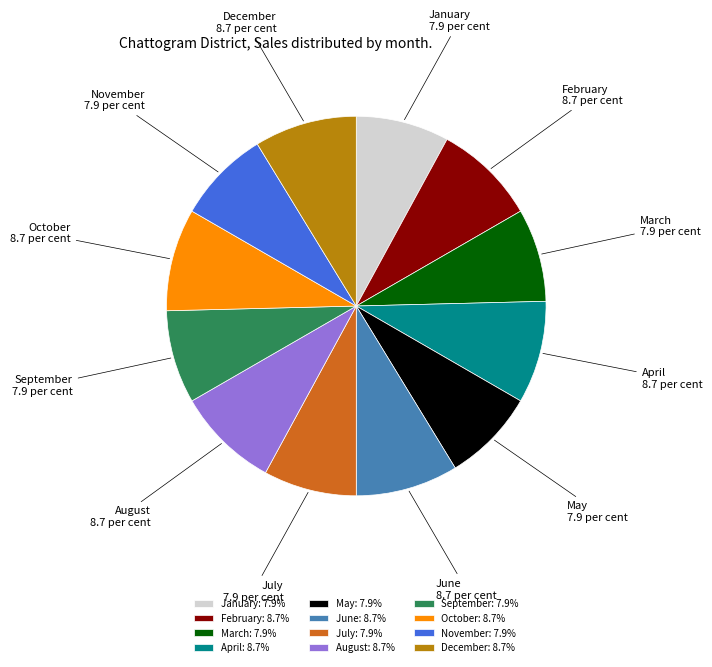

Does January account for over 50% of the chart?

No